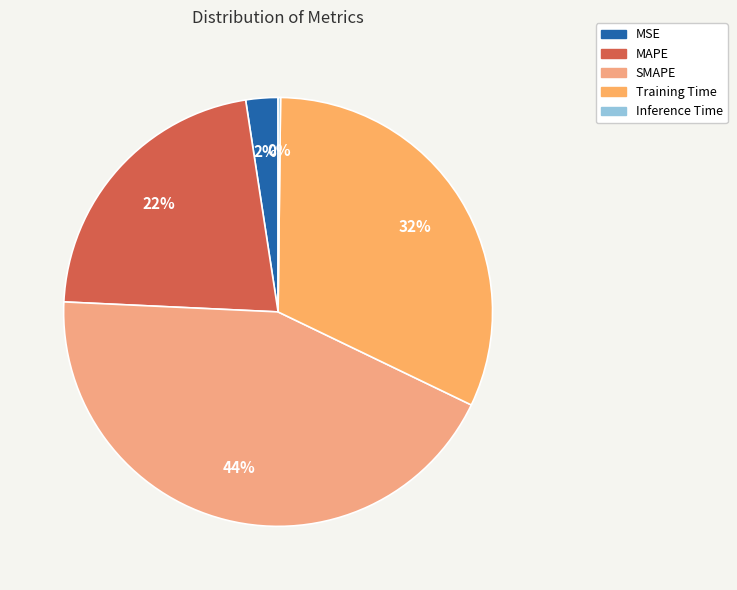

Does Inference Time account for over 50% of the chart?

No